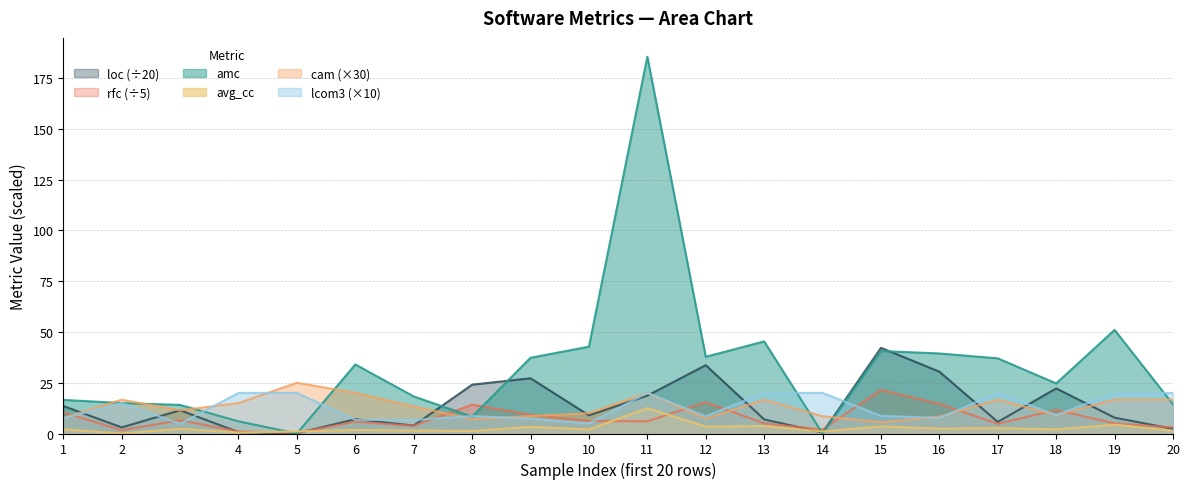

What is the average value of the avg_cc series?

2.6